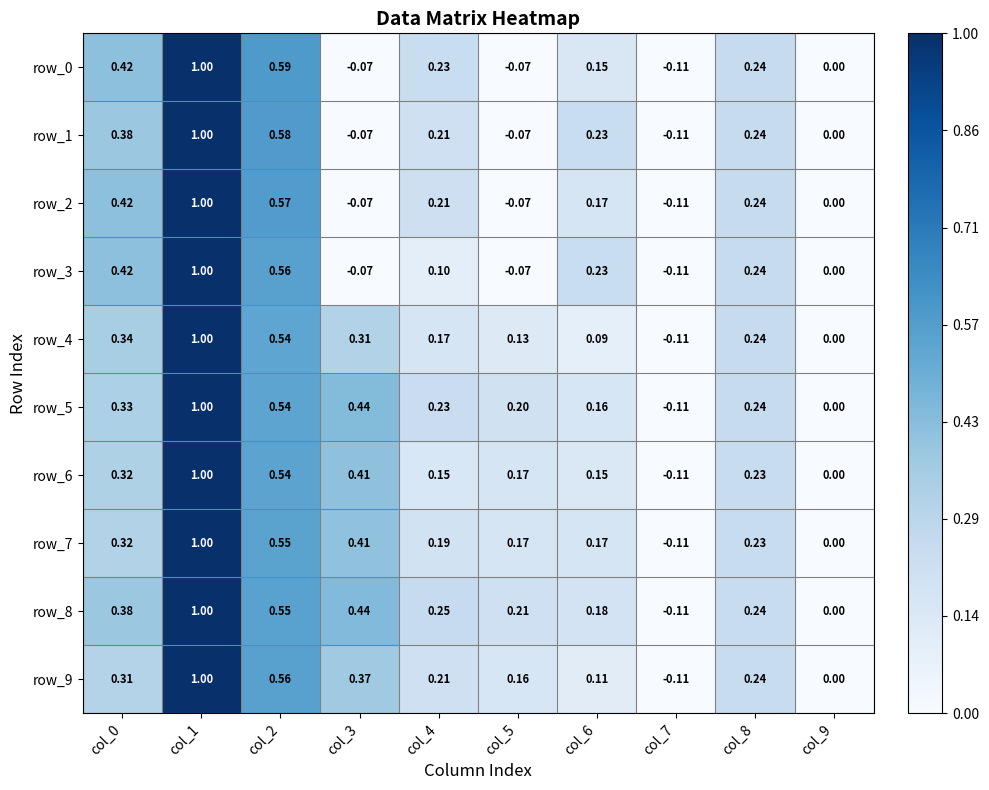

What is the sum of the row_5 values at col_4 and col_7?

0.1